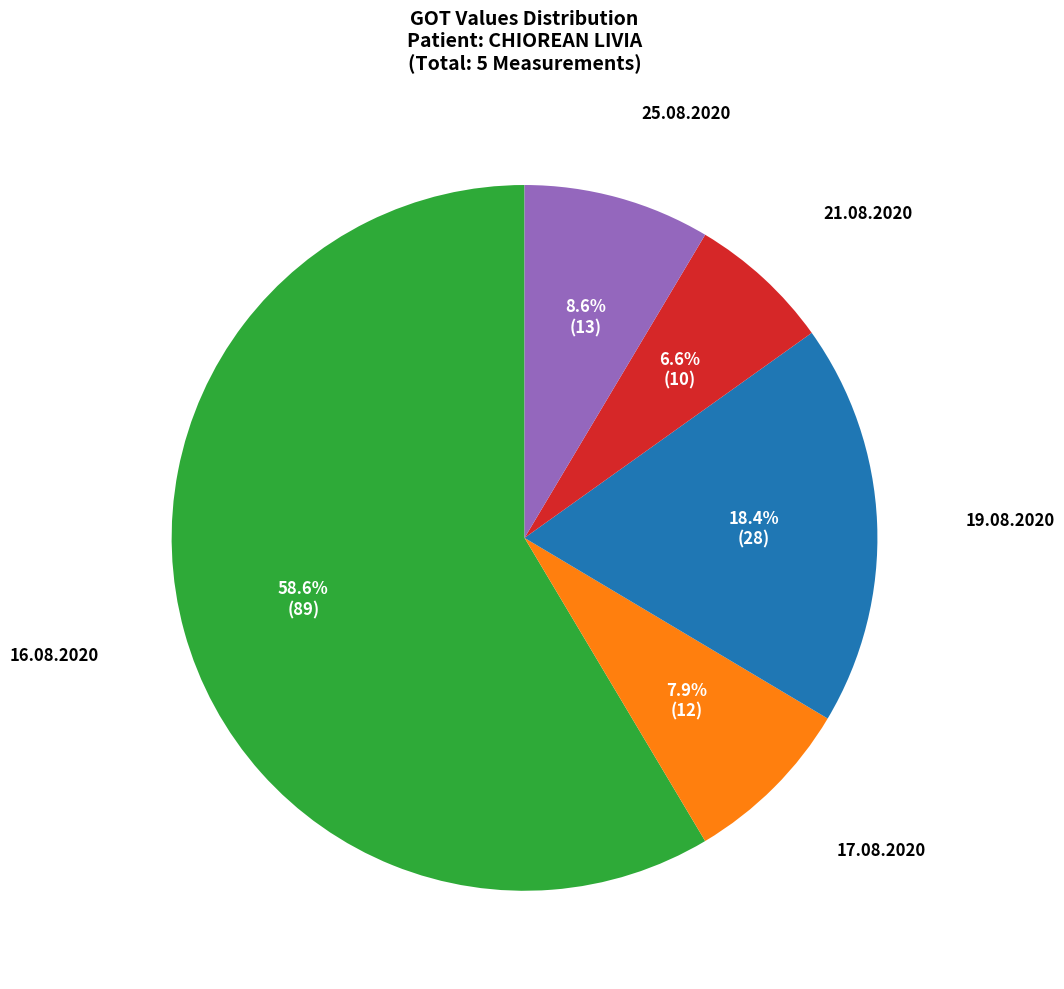

Is there a majority slice in this chart?

Yes